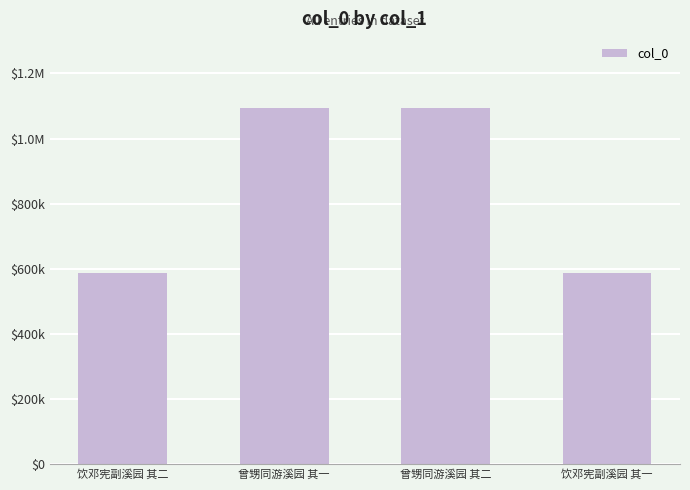

List the labels in order of value, largest first.

曾甥同游溪园 其二, 曾甥同游溪园 其一, 饮邓宪副溪园 其二, 饮邓宪副溪园 其一